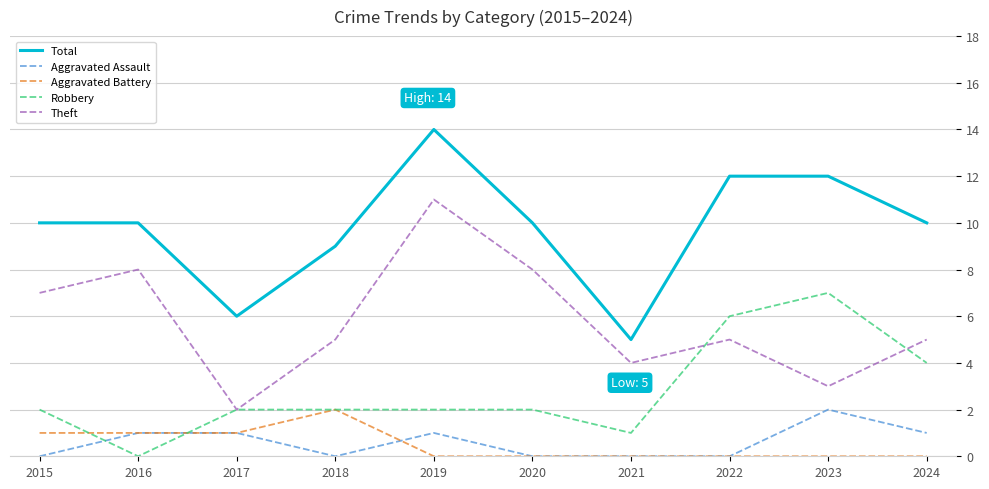

How many interior local valleys does the Total series have?

2